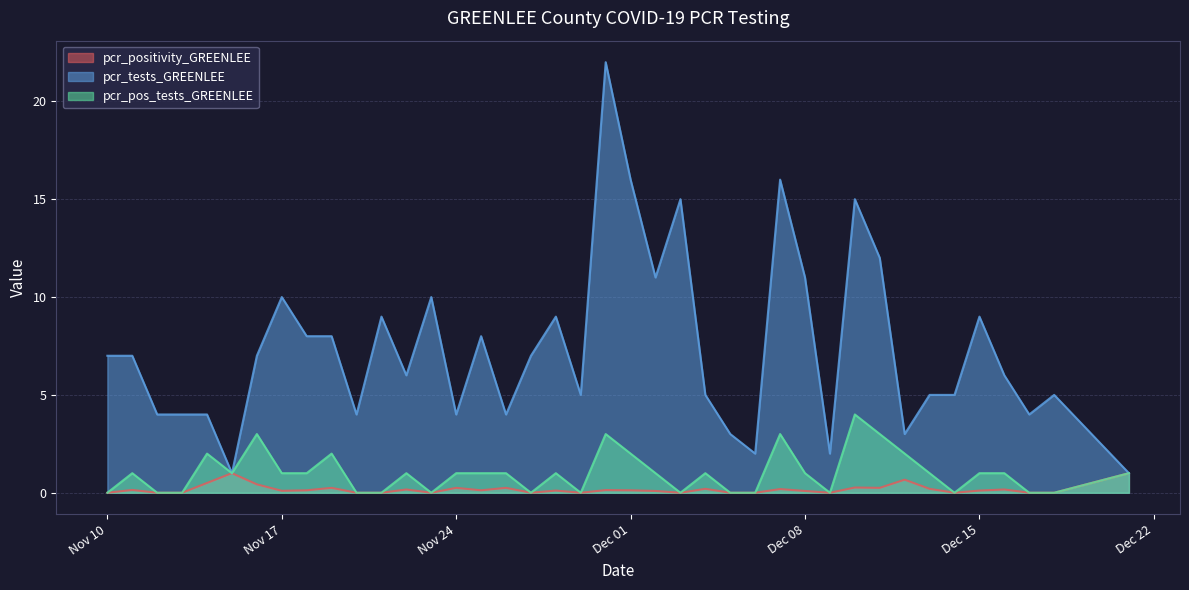

How many lines are shown in the chart?

3